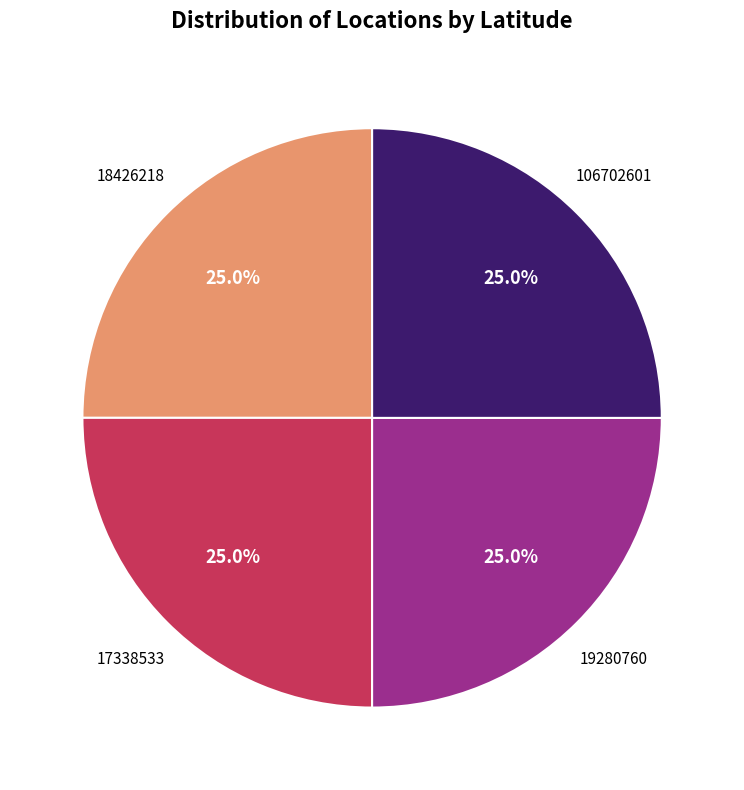

Is there any slice that represents more than half of the pie?

No